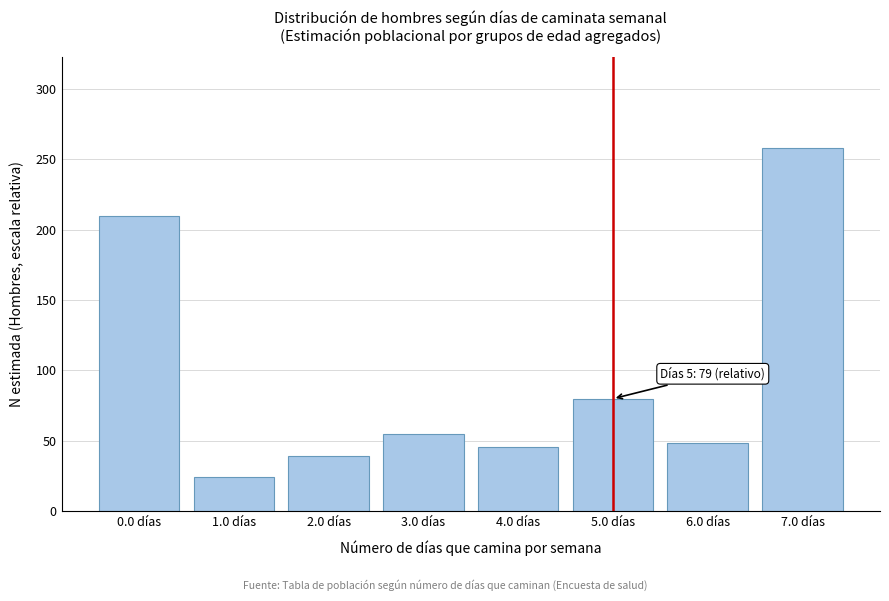

Reading left to right, list all the values displayed in this chart.

209.3	24.5	39.4	54.9	45.6	79.9	48.5	257.8